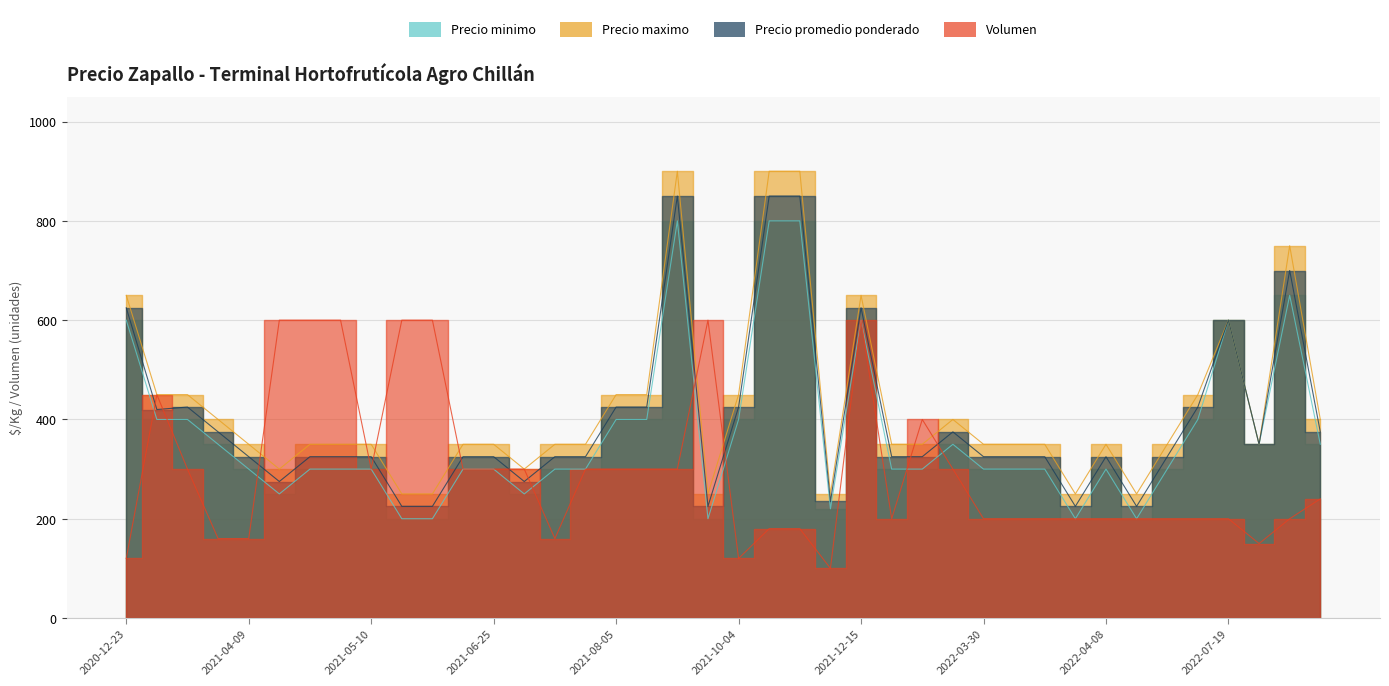

Between 2021-08-06 and 2021-05-14, which is larger?

2021-08-06